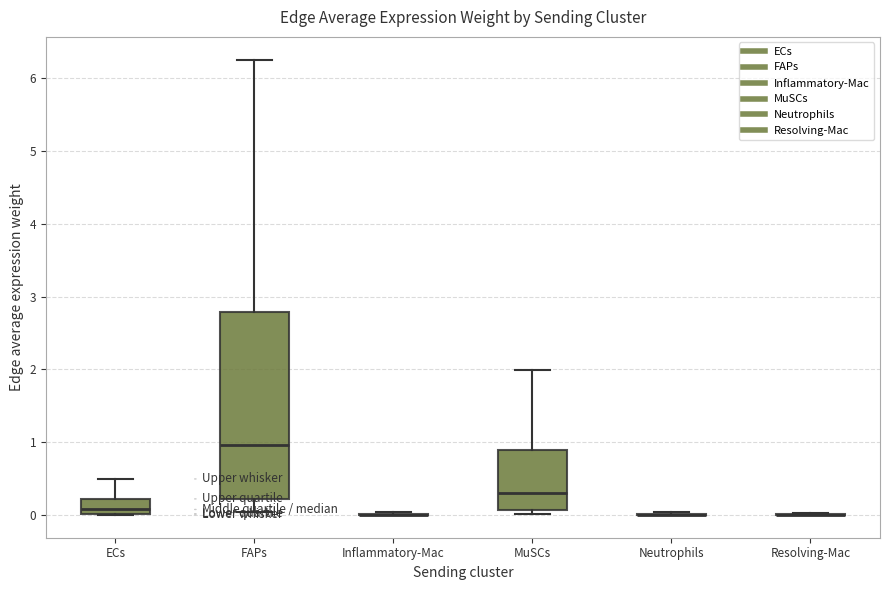

Reading left to right, transcribe this box plot: for each box, give where its median line is, the range the box spans, and where its two whiskers end, as read against the y-axis. The values are not printed on the chart, so give them approximately, as read against the axis.

ECs: median 0.1, box 0.0 to 0.2, whiskers 0.0 to 0.5
FAPs: median 1.0, box 0.2 to 2.8, whiskers 0.0 to 6.3
Inflammatory-Mac: box collapsed to a line at 0.0, whiskers 0.0 to 0.0
MuSCs: median 0.3, box 0.1 to 0.9, whiskers 0.0 to 2.0
Neutrophils: box collapsed to a line at 0.0, whiskers 0.0 to 0.0
Resolving-Mac: box collapsed to a line at 0.0, whiskers 0.0 to 0.0